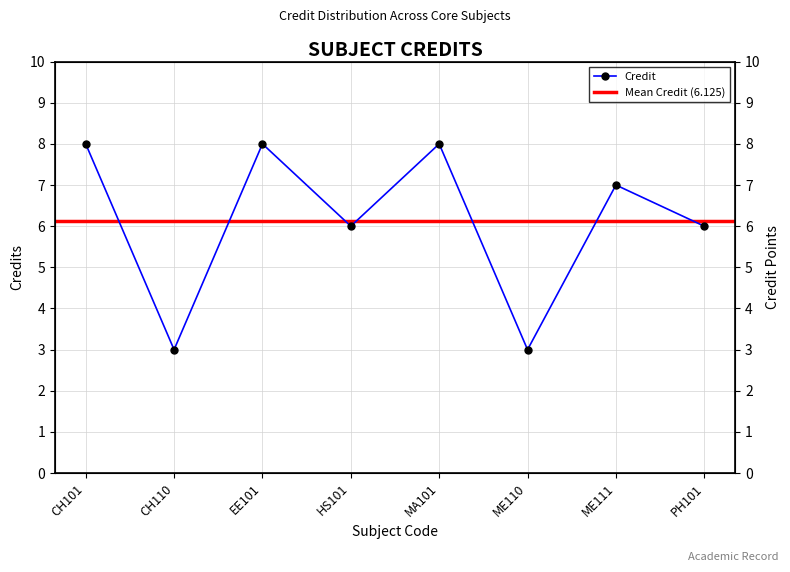

What is the difference between the values at CH101 and ME111?

1